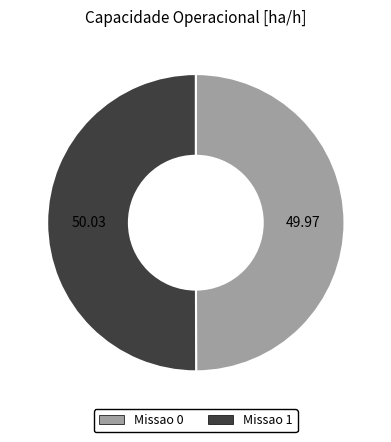

Combined, do Missao 0 and Missao 1 account for over 50%?

Yes